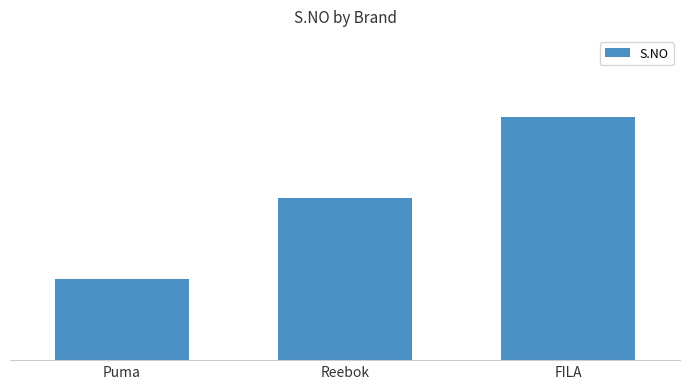

Does the chart contain any negative values?

No